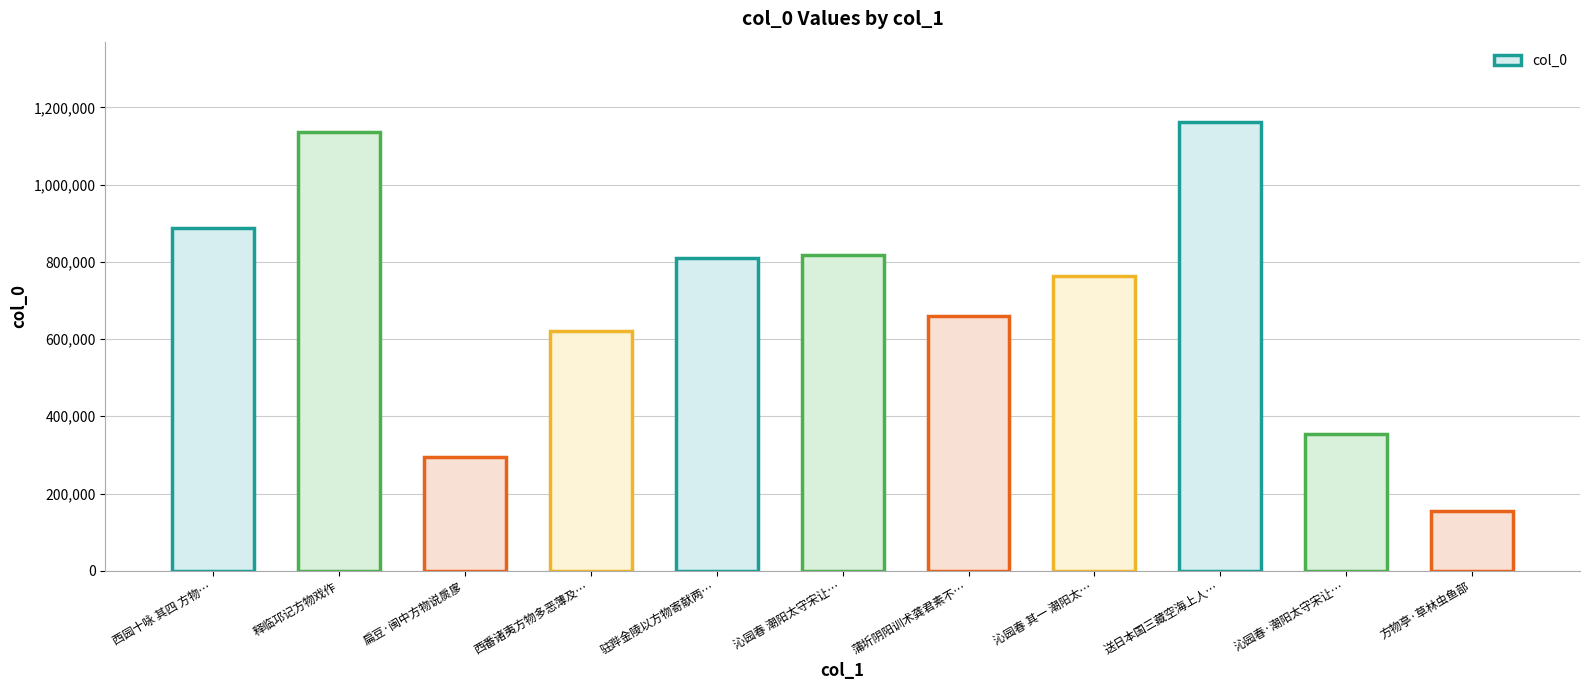

What is the value of the 5th bar from the left?

809439